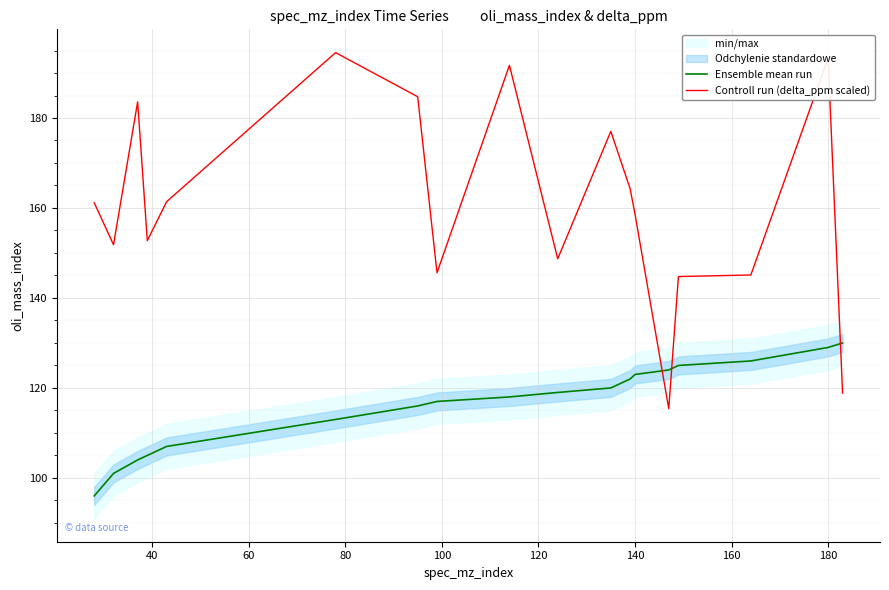

What is the smallest value displayed?

96.0